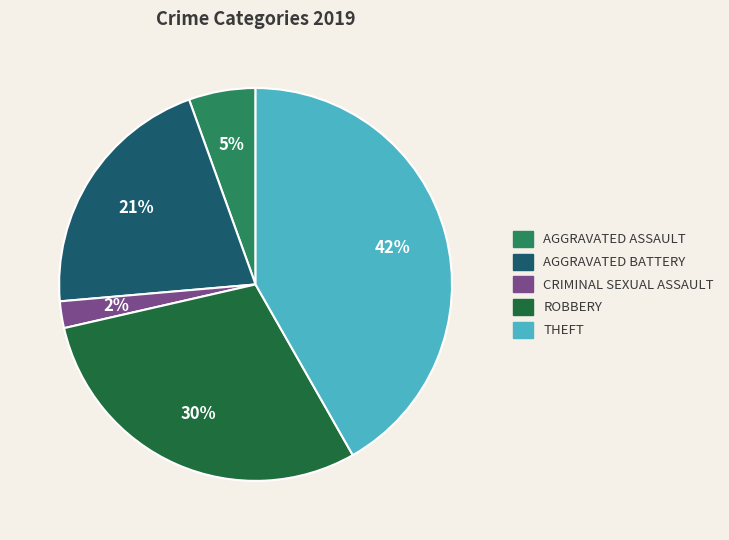

To the nearest percent, what is the average slice percentage?

20%